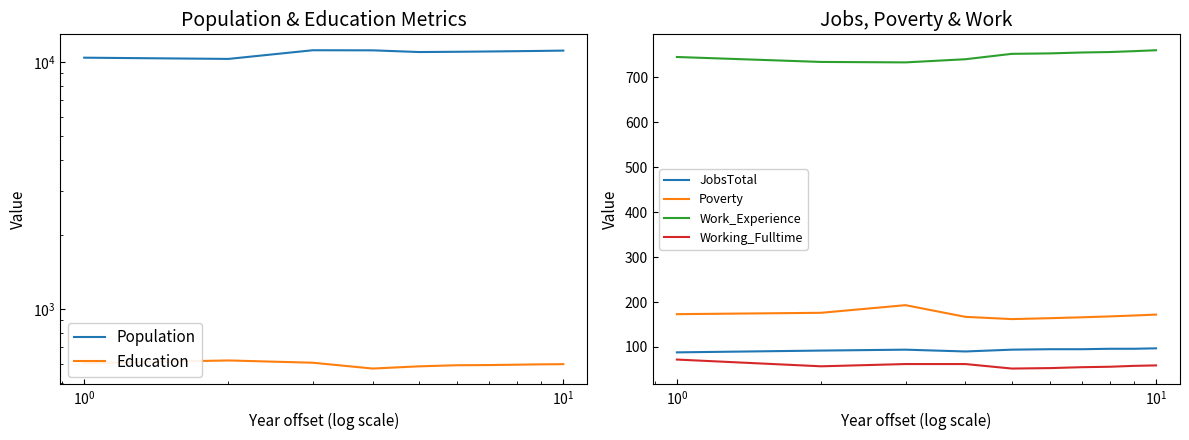

What is the lowest value of the Poverty series?

162